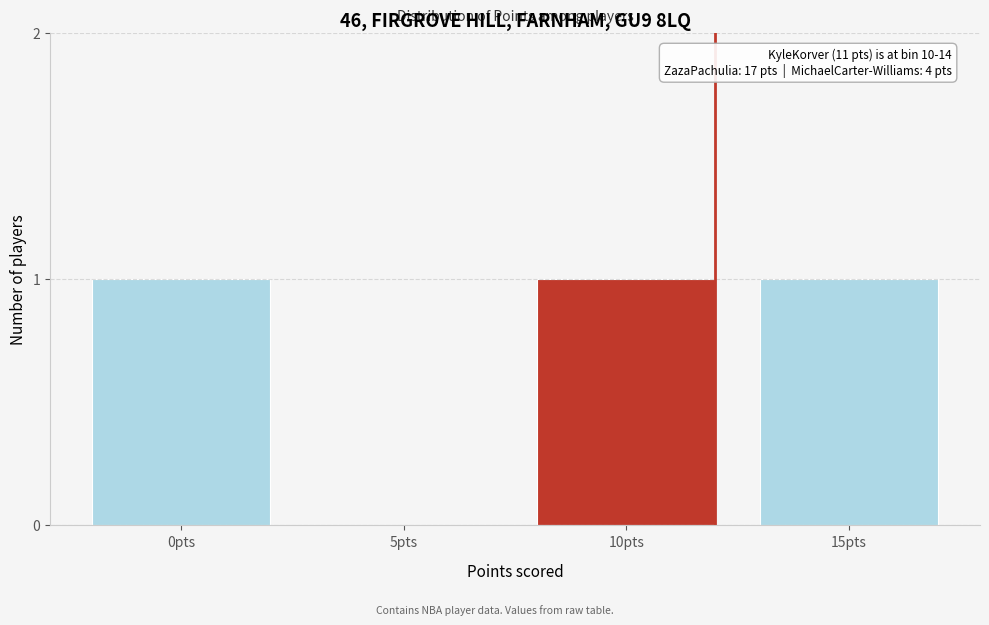

Reading left to right, list all the values displayed in this chart.

0pts=1	5pts=0	10pts=1	15pts=1